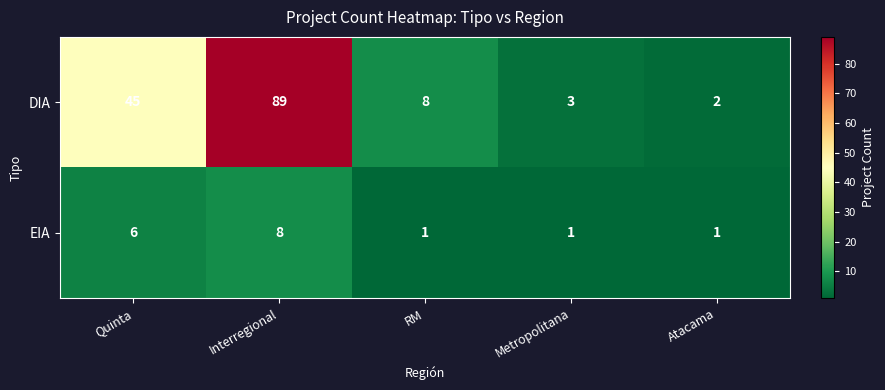

Reading right to left, what are all the values shown in this chart?

DIA: Atacama=2	Metropolitana=3	RM=8	Interregional=89	Quinta=45
EIA: Atacama=1	Metropolitana=1	RM=1	Interregional=8	Quinta=6